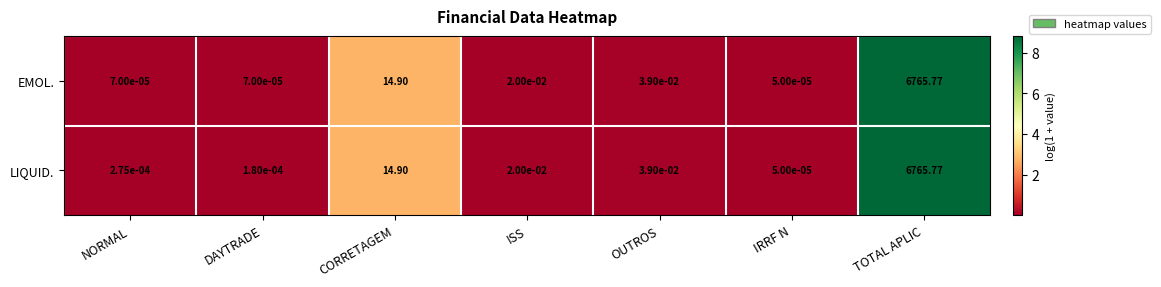

At how many categories does at least one series exceed 6?

2